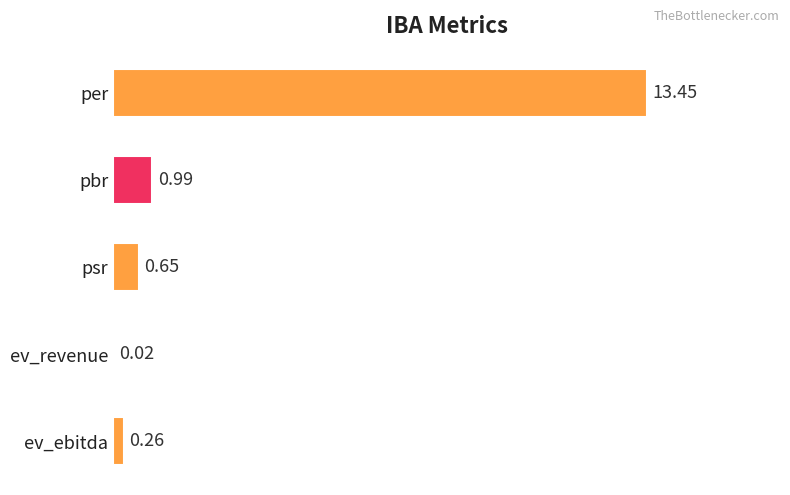

Where is the data nearest to the value 6?

pbr